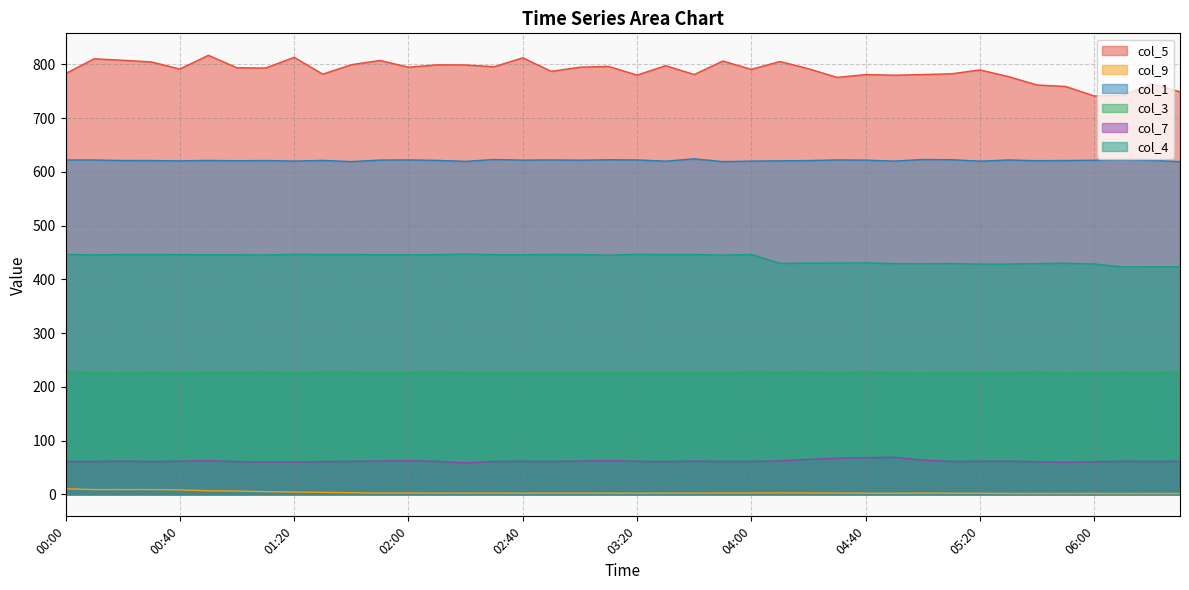

What is the minimum value shown in the chart?

1.6